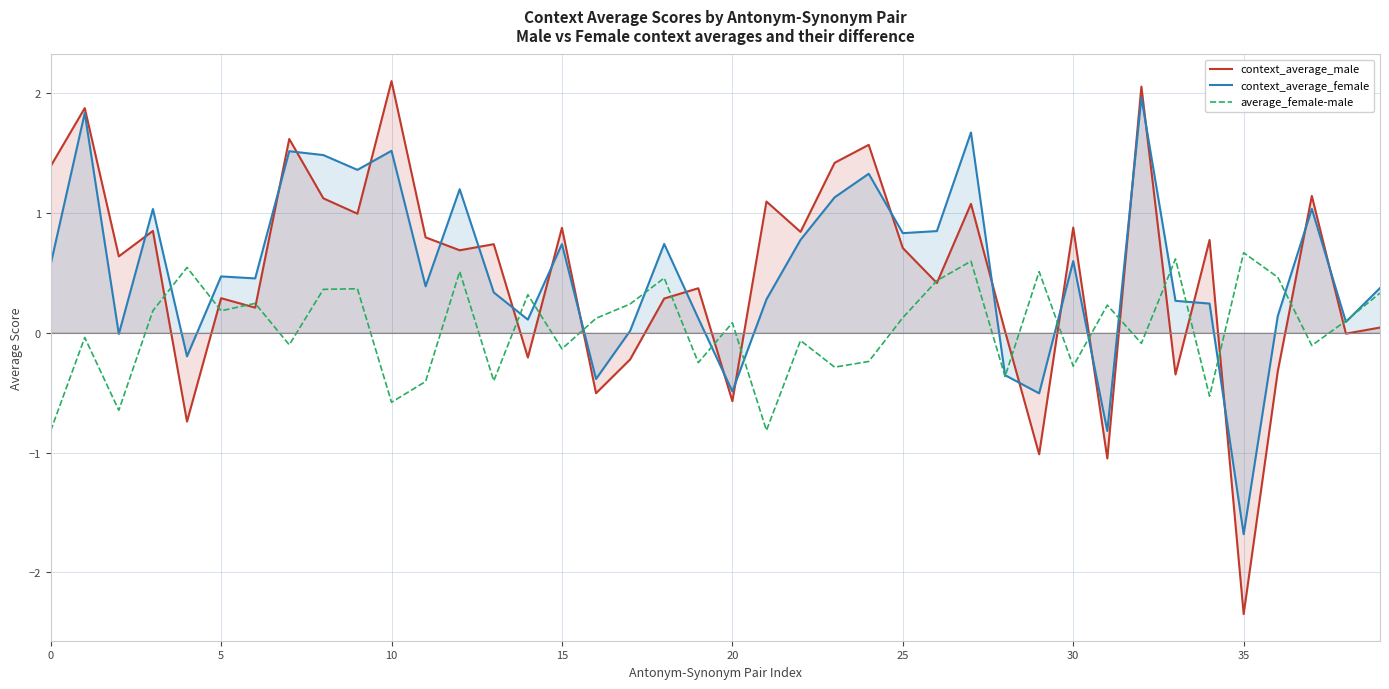

Does the chart display data point markers on the line(s)?

No